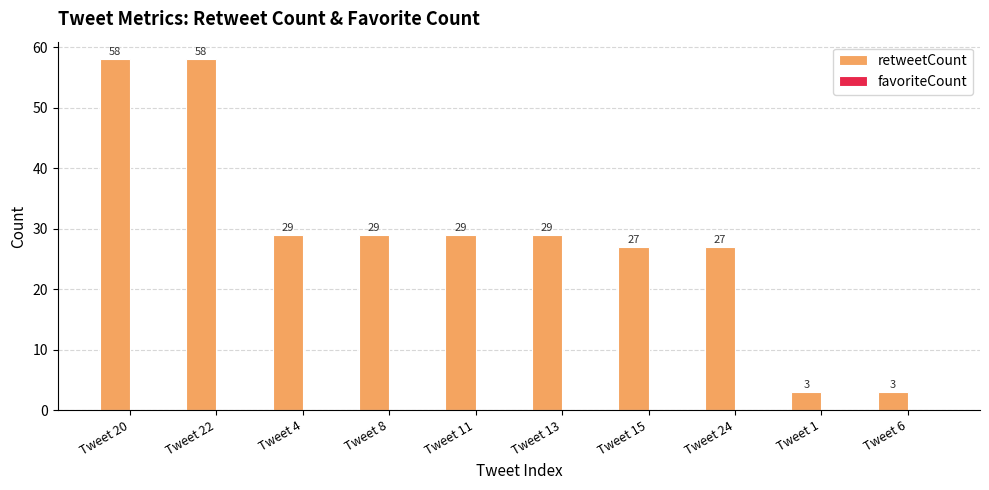

What is the label of the 10th bar from the left?

Tweet 6